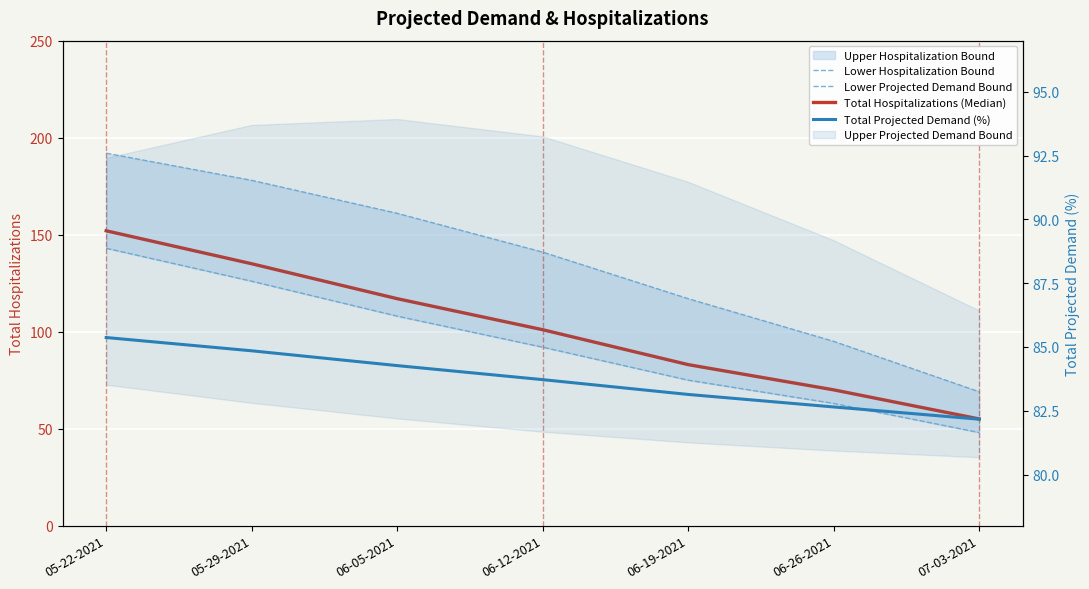

What is the highest value of the Total Hospitalizations (Median) series?

152.0